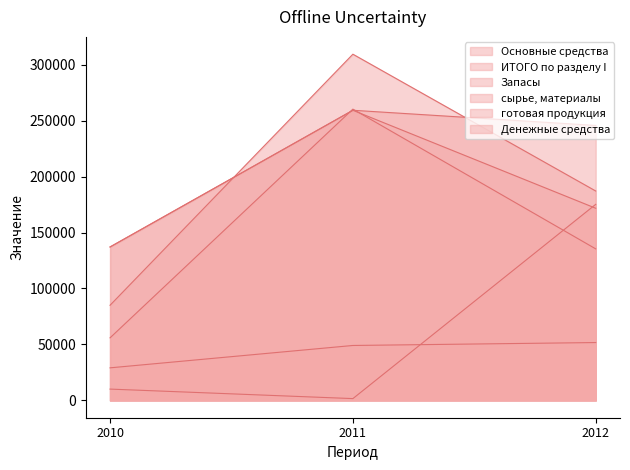

Count the number of data series in this chart.

6